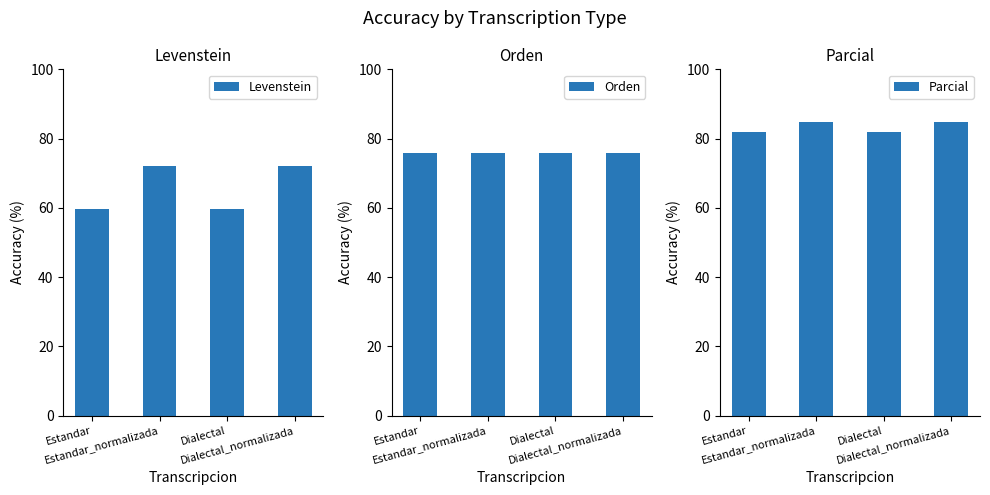

Which series has the largest total across all categories?

Parcial